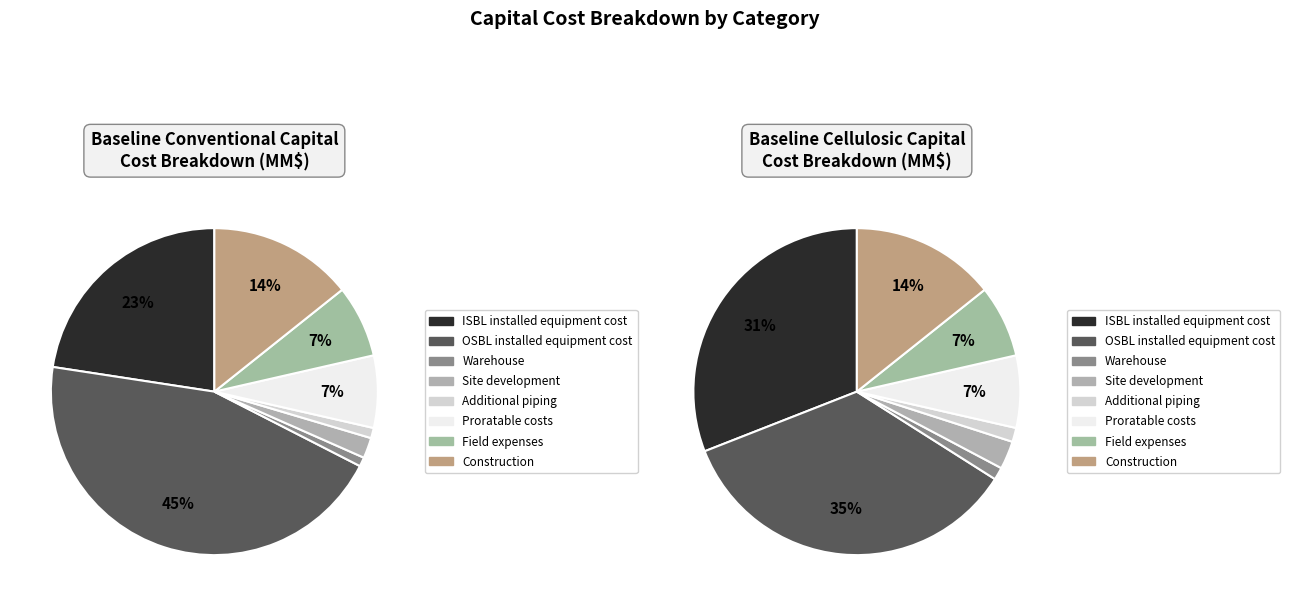

Does Additional piping account for over 50% of the chart?

No